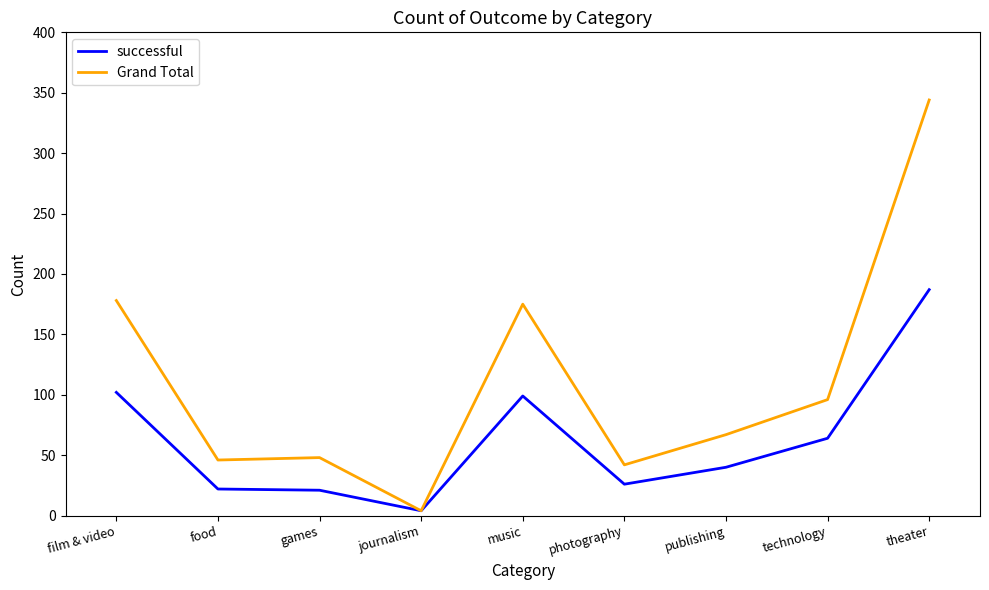

Is it true that Grand Total equals 51 at film & video?

False